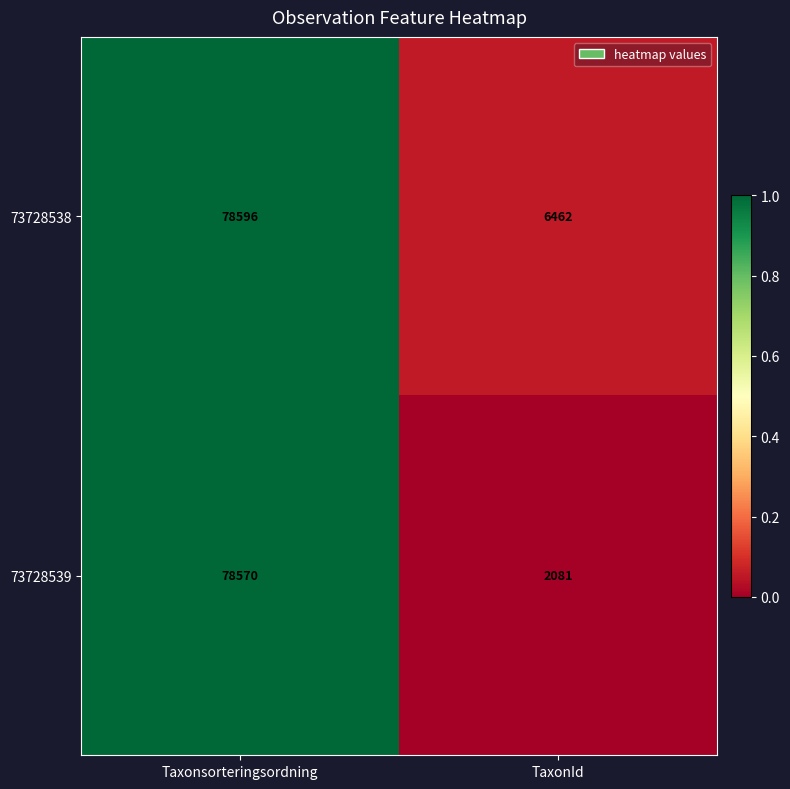

What is the average value of the 73728539 series?

40326